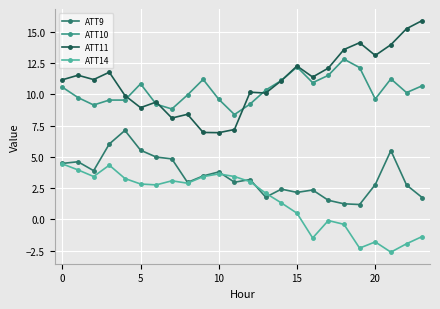

At how many categories does at least one series exceed 1?

24